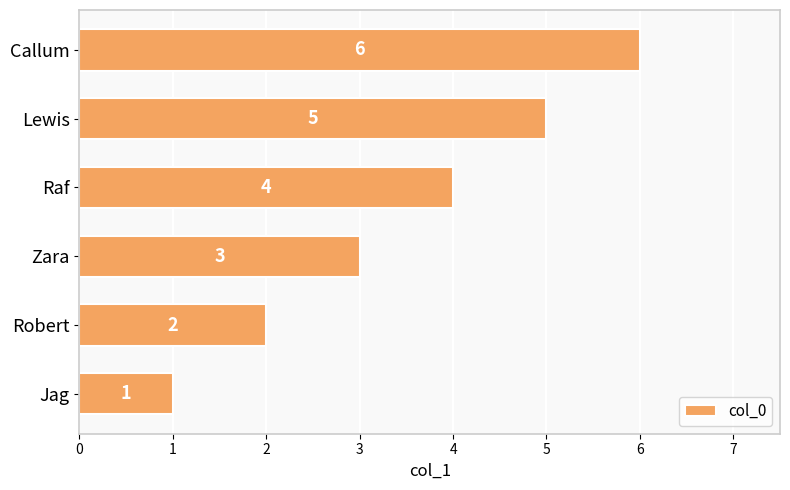

True or false: the data shows 4 at Callum.

False